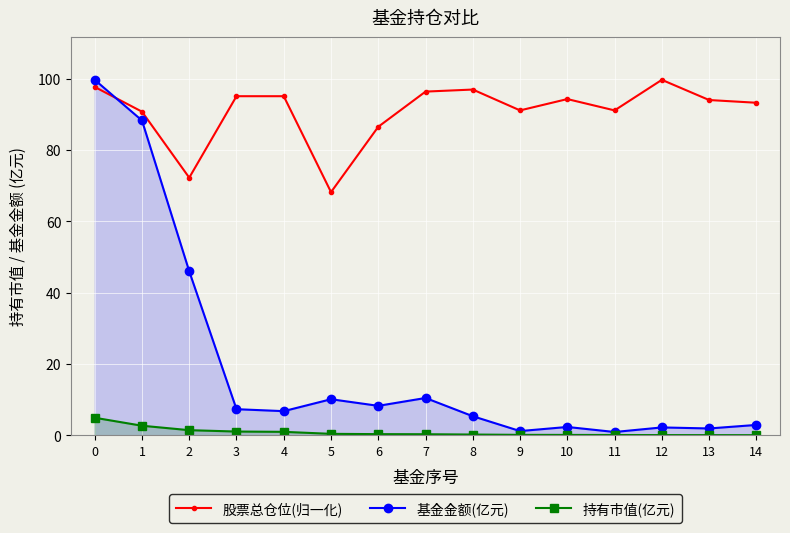

At how many categories does at least one series exceed 21?

15